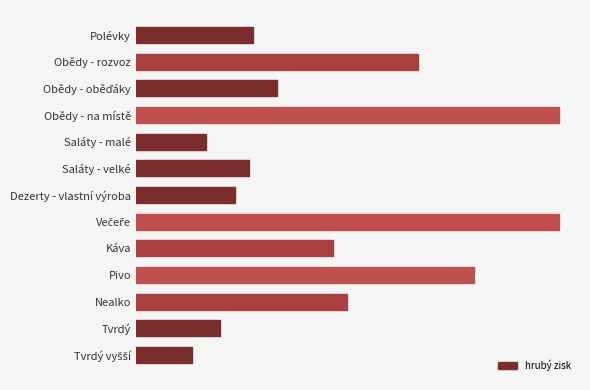

How many data points are less than 750?

6